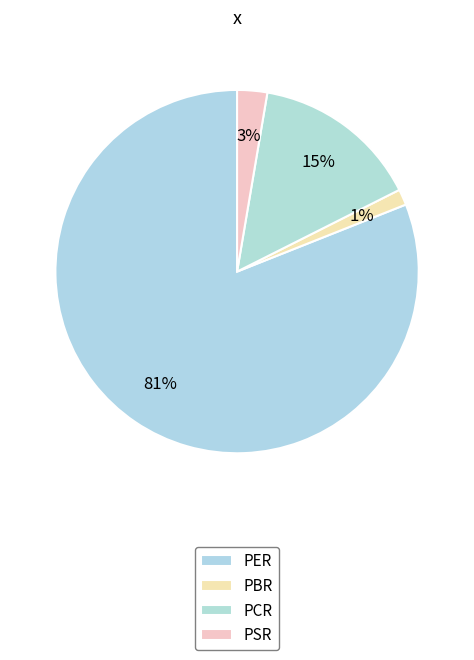

Is it true that PBR is 12% of the pie?

False